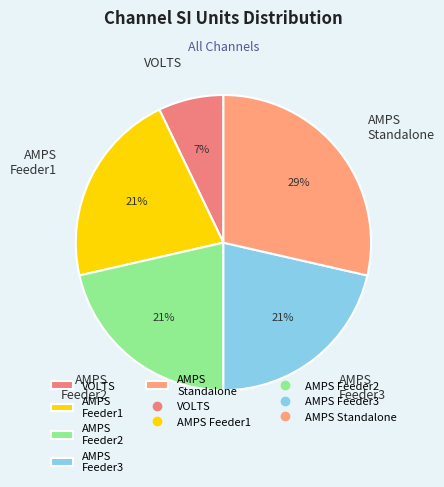

Which category has the smallest portion of the pie?

VOLTS